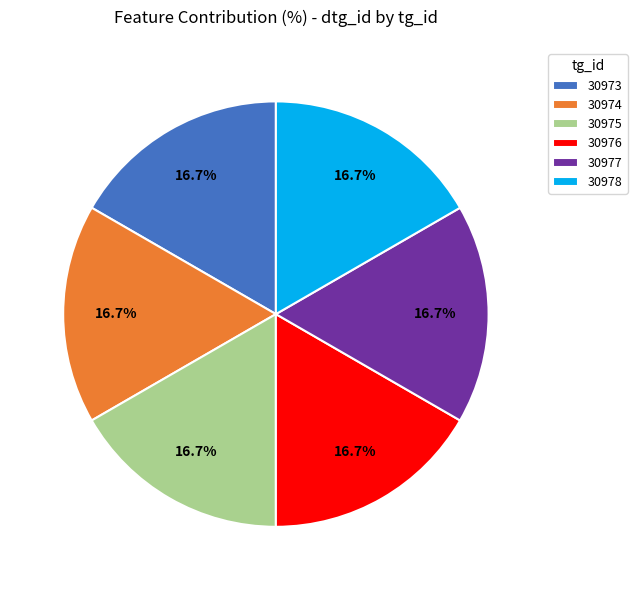

What percentage is NOT represented by 30977?

83.3%